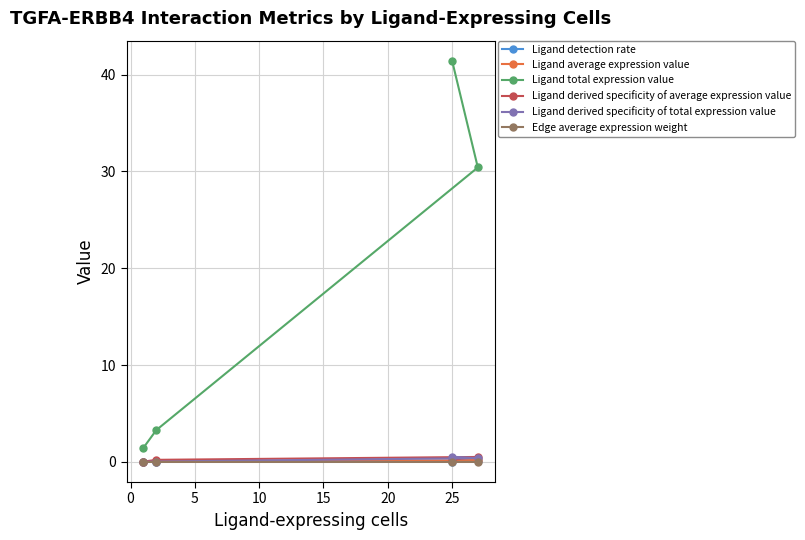

Which series has the largest range (max minus min)?

Ligand total expression value